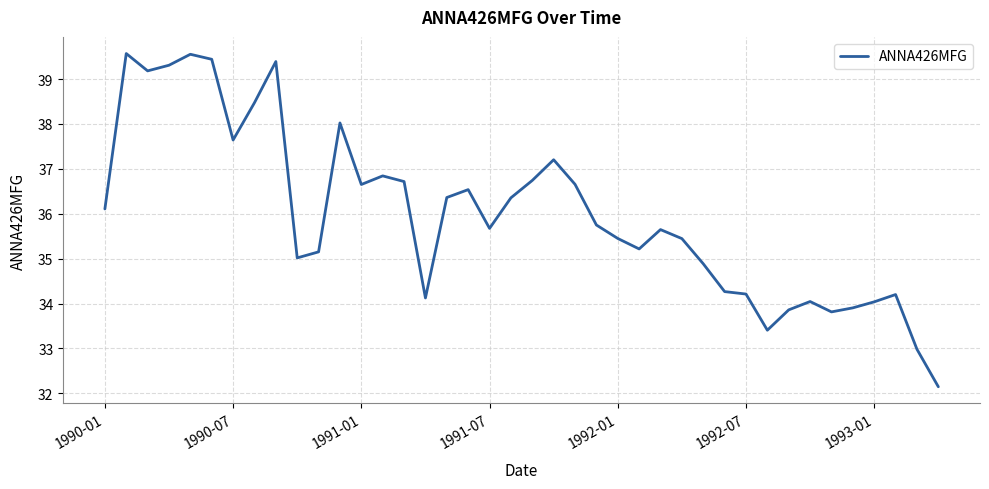

How many lines are shown in the chart?

1